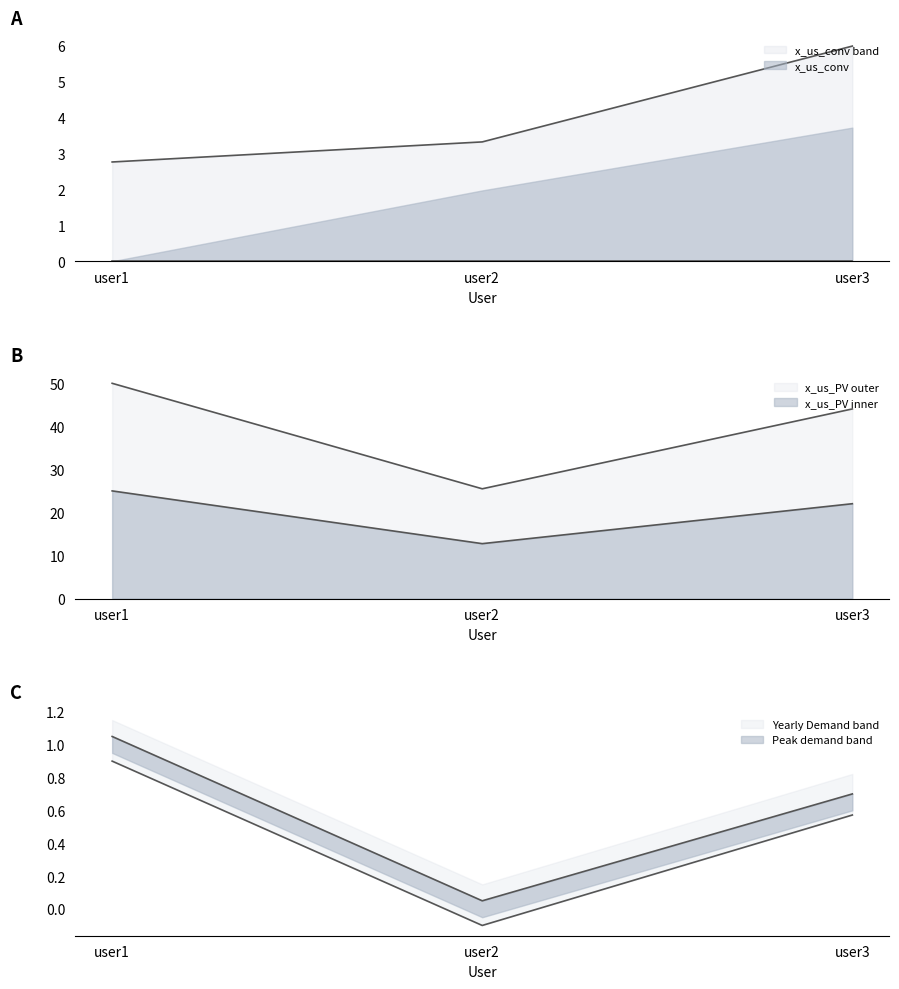

The Peak demand [kW] series shows 0.7 at user3. True or false?

True